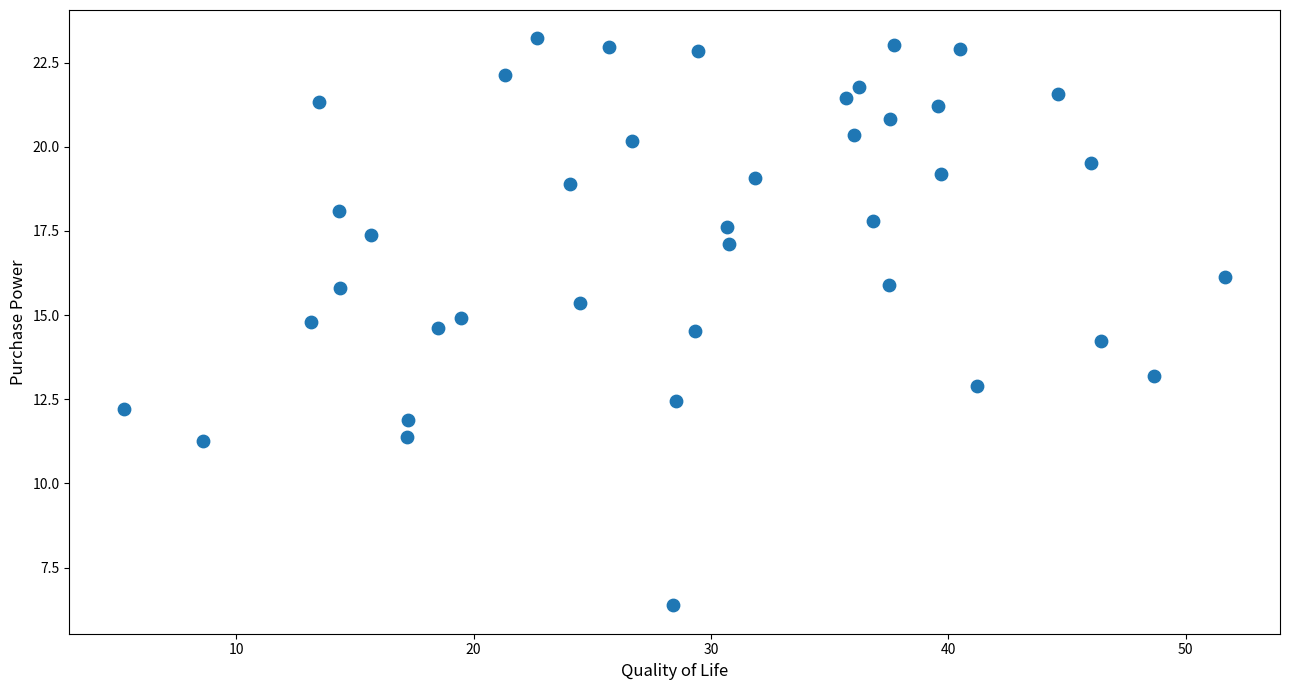

What Y value in the scatter plot is closest to 14?

14.2